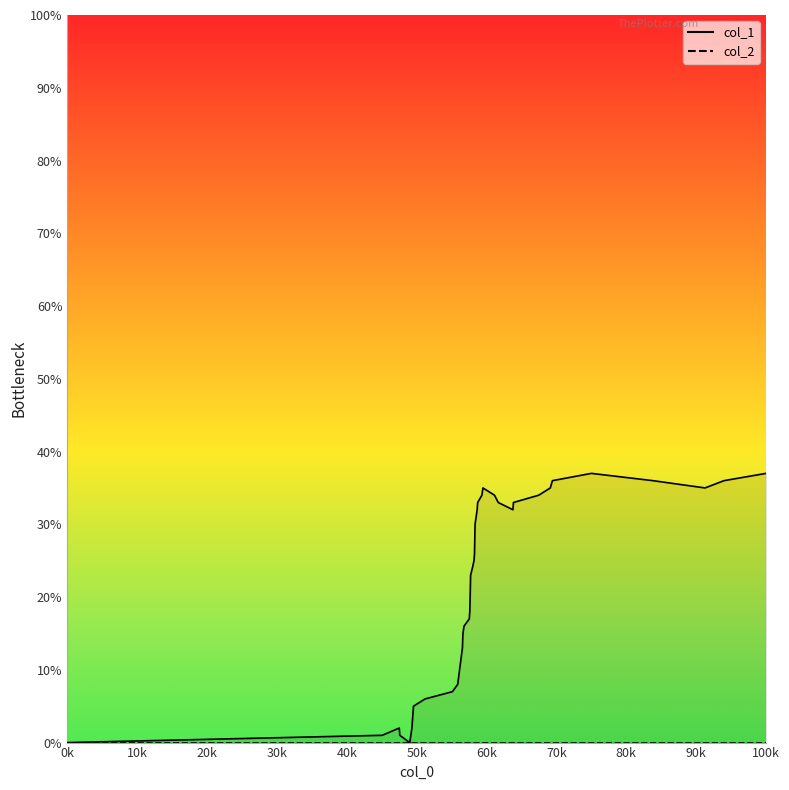

True or false: col_1 and col_2 intersect in this chart.

False